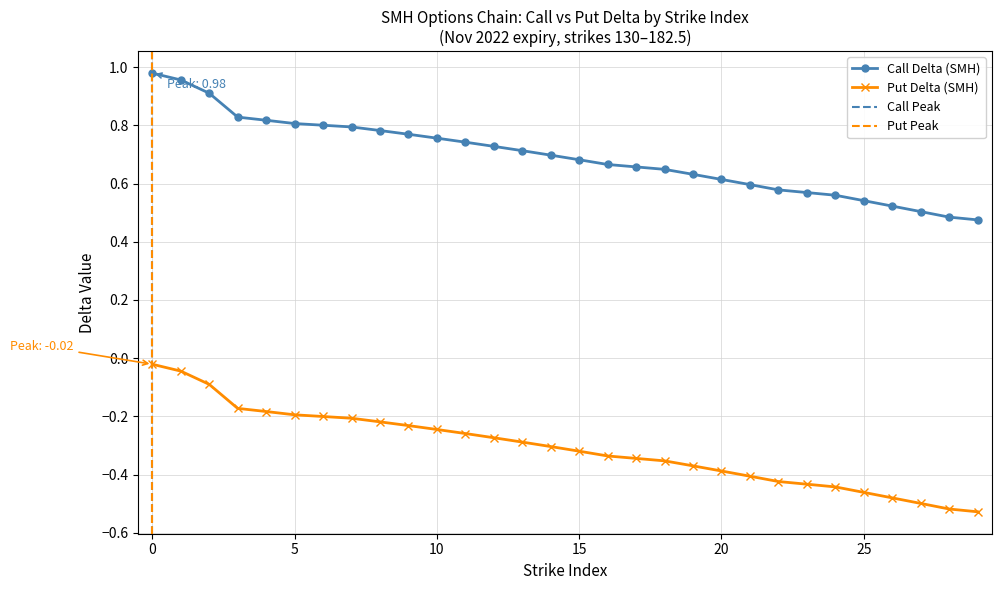

Is this an area chart (filled region under the line)?

No